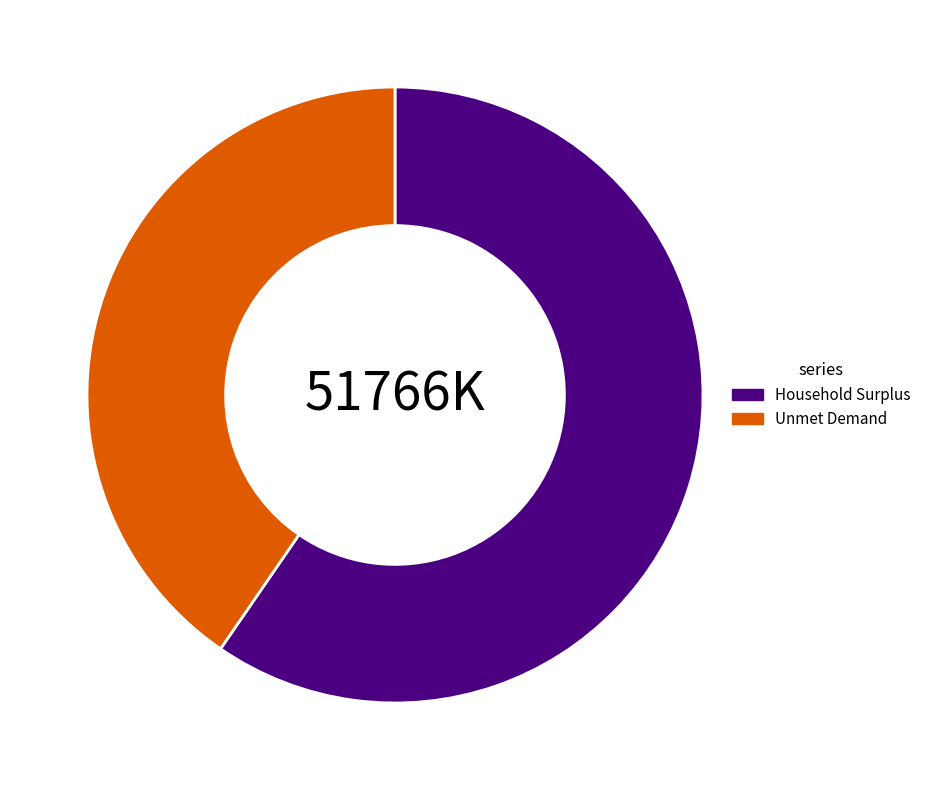

How many segments does this pie chart have?

2